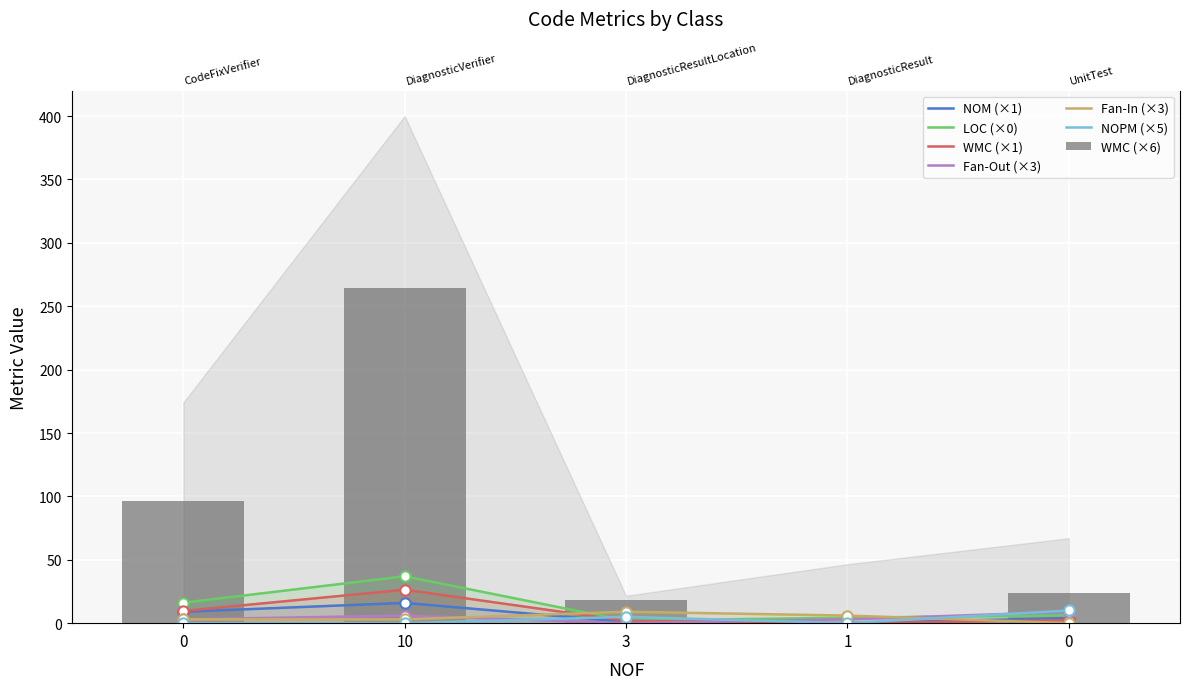

At which category is the sum across all series the highest?

10